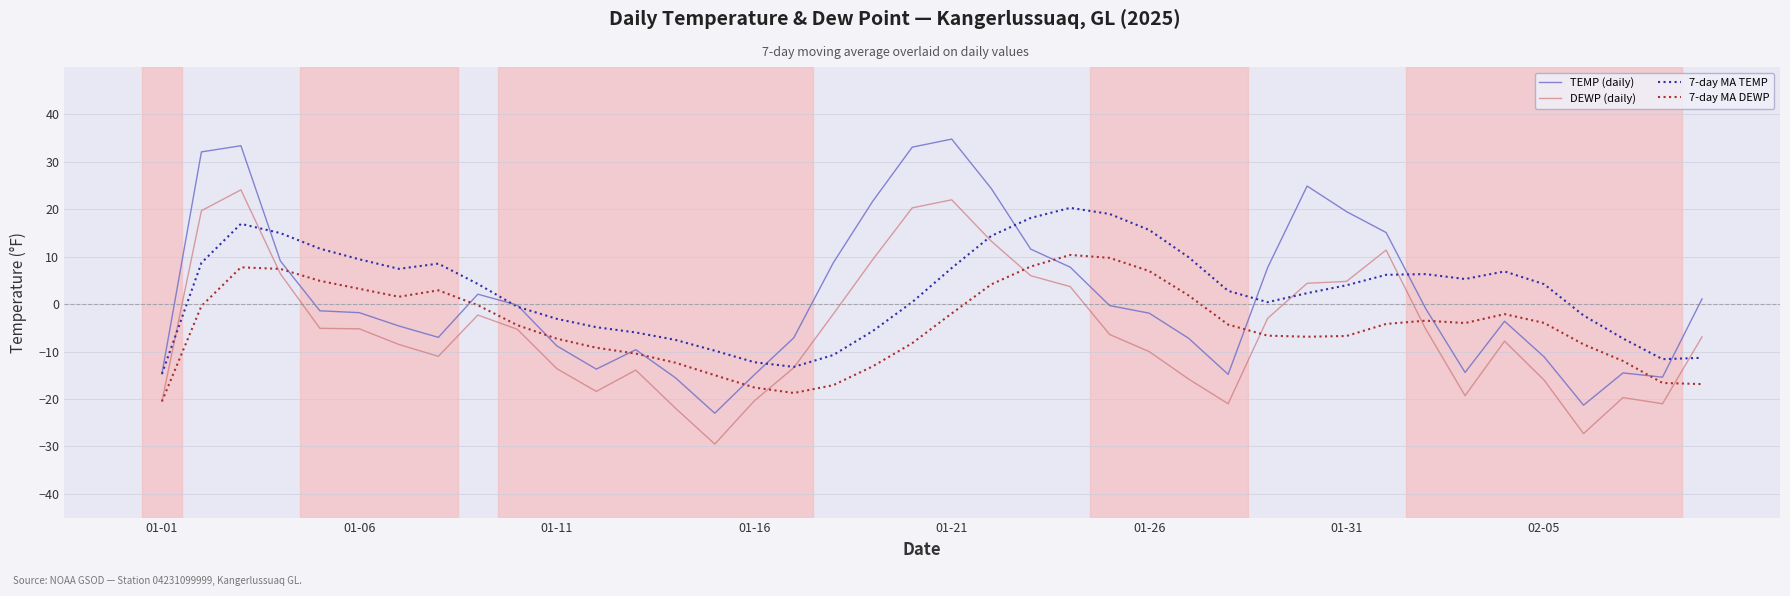

Which series has the widest spread of values?

TEMP (daily)